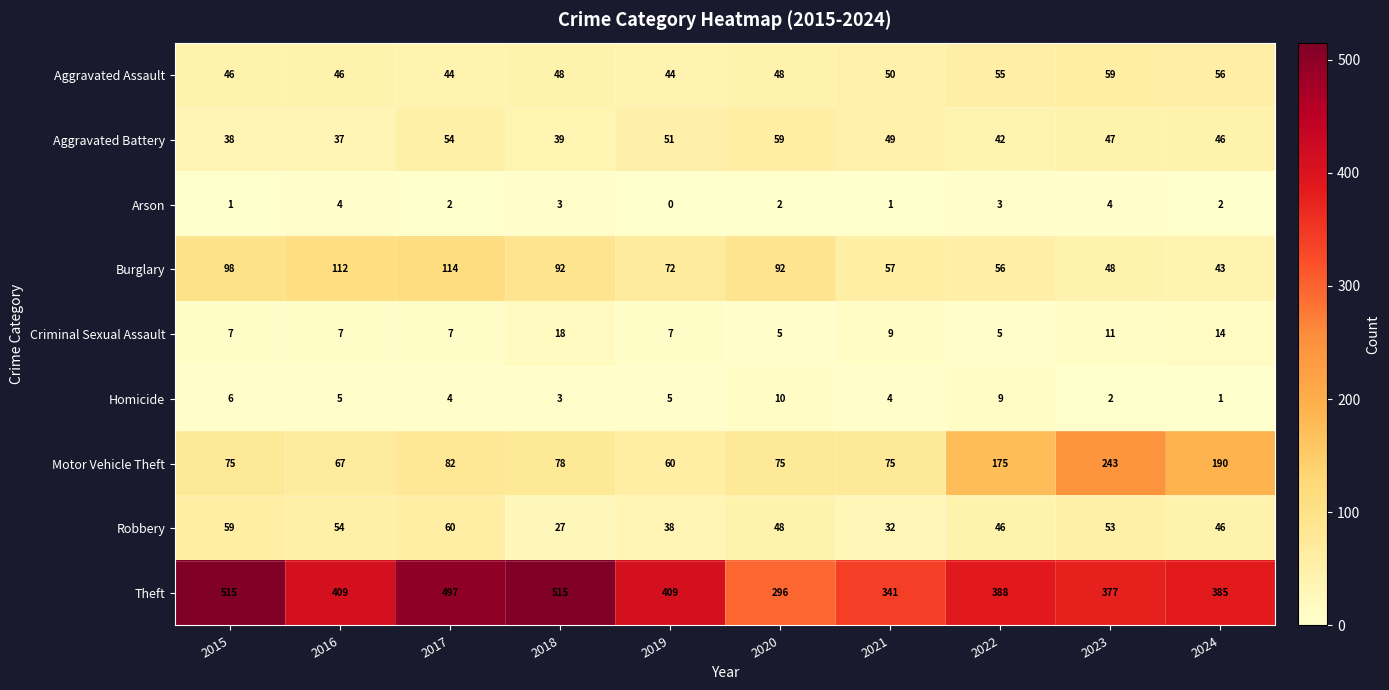

Which series has the largest total across all categories?

Theft